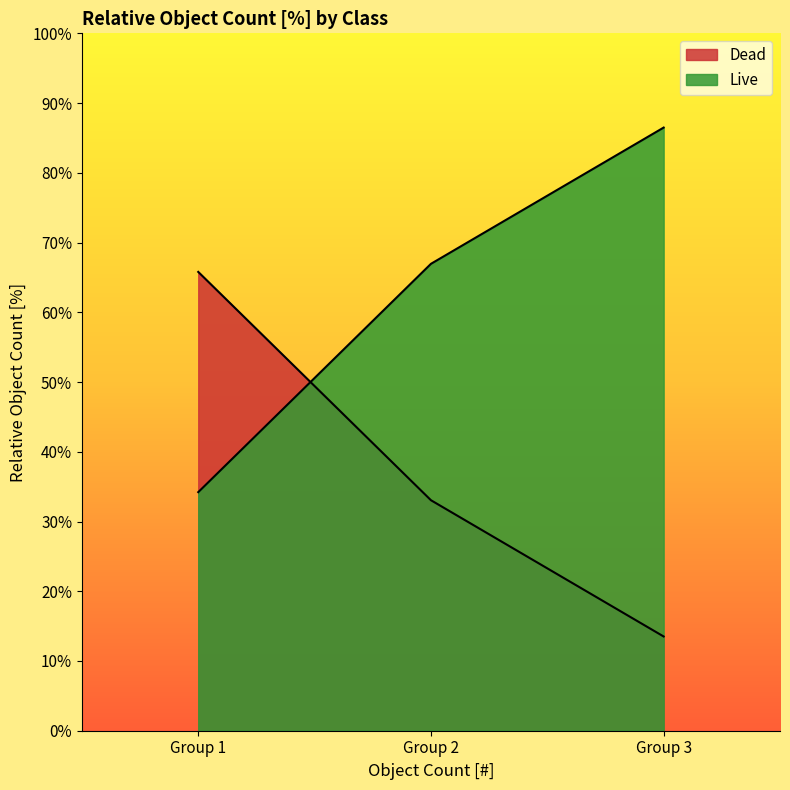

Count the number of categories in the chart.

3